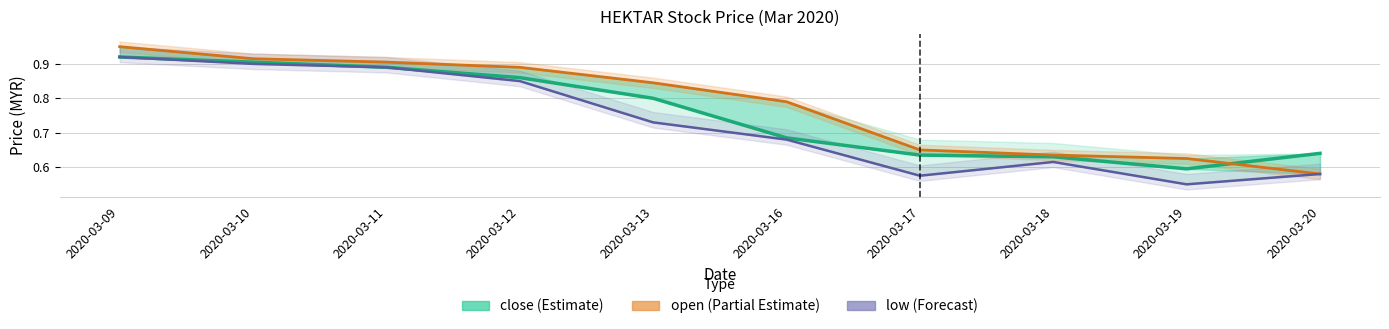

Count the low (Forecast) values in the range 0 to 1.

10